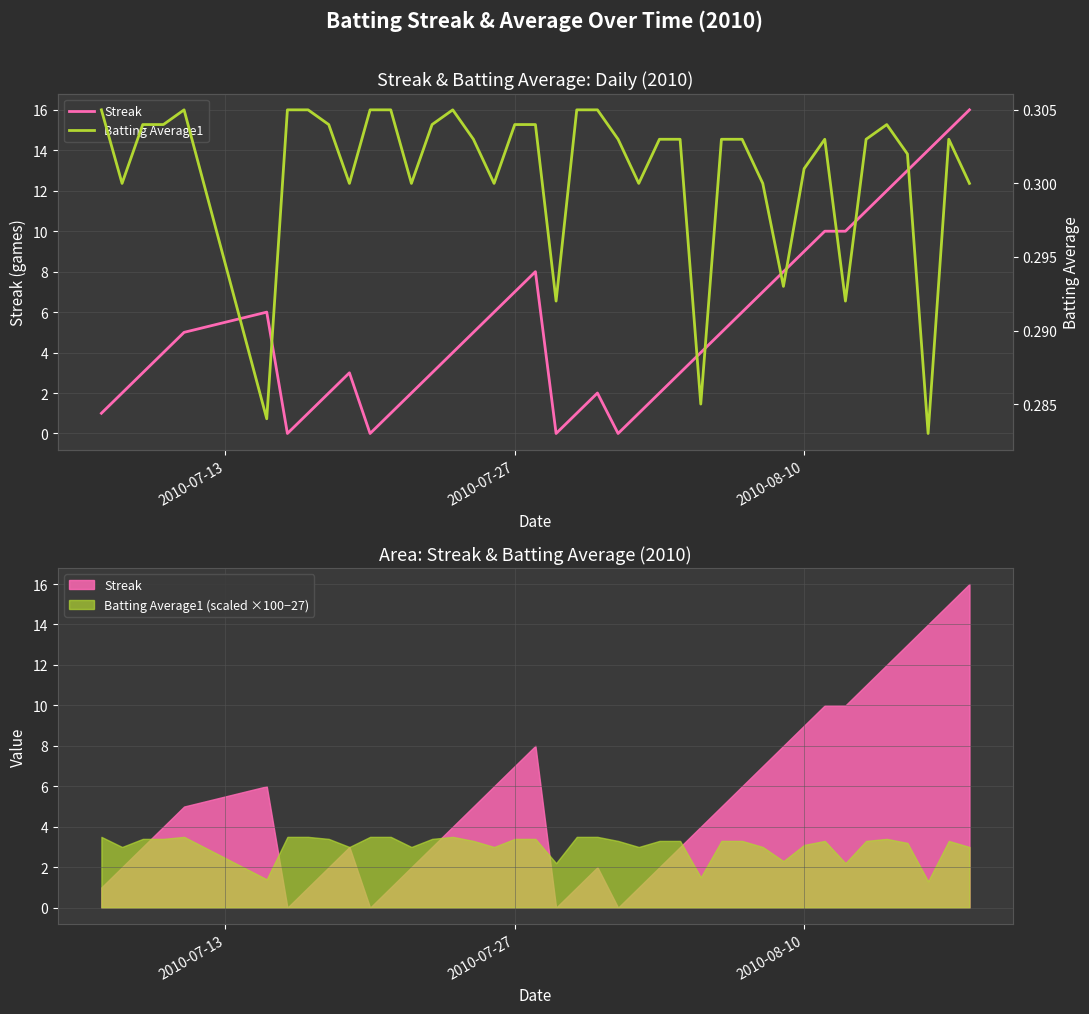

Is it true that Streak equals -7.3 at 6?

False